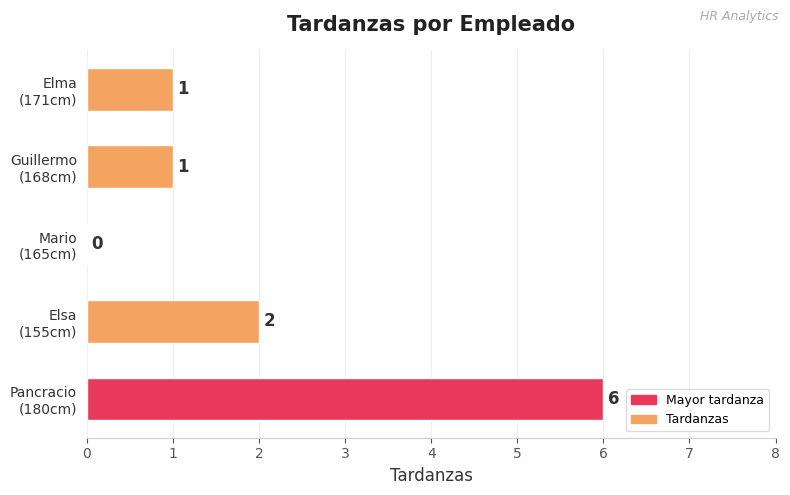

Count the number of categories in the chart.

5